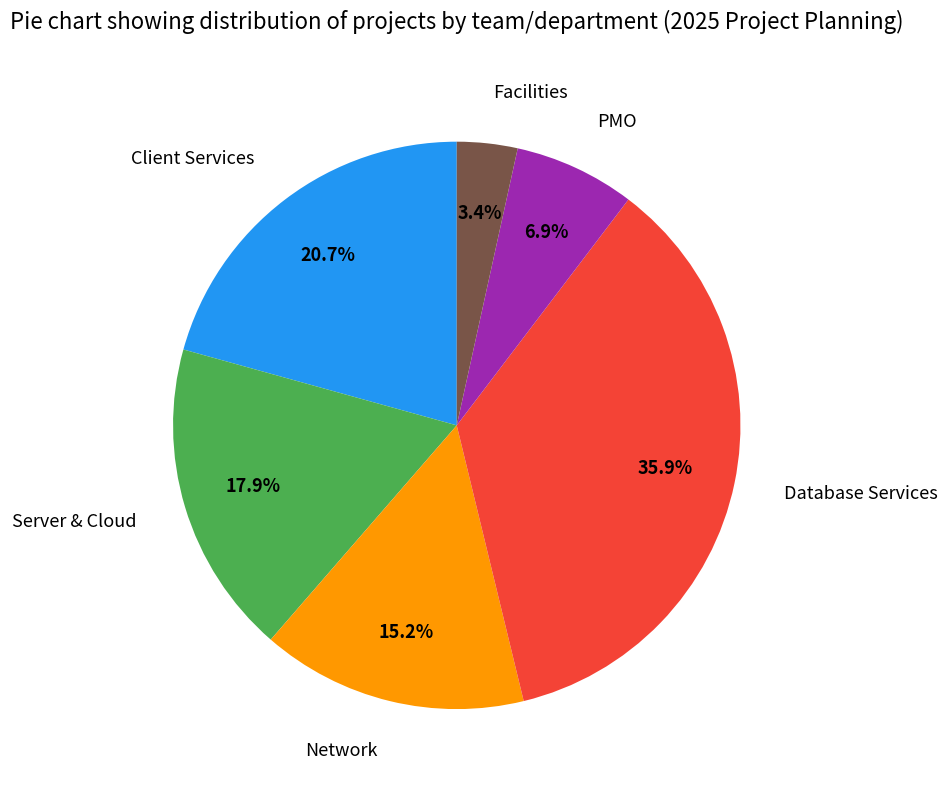

Combined, what portion of the pie is Database Services and Client Services?

56.6%